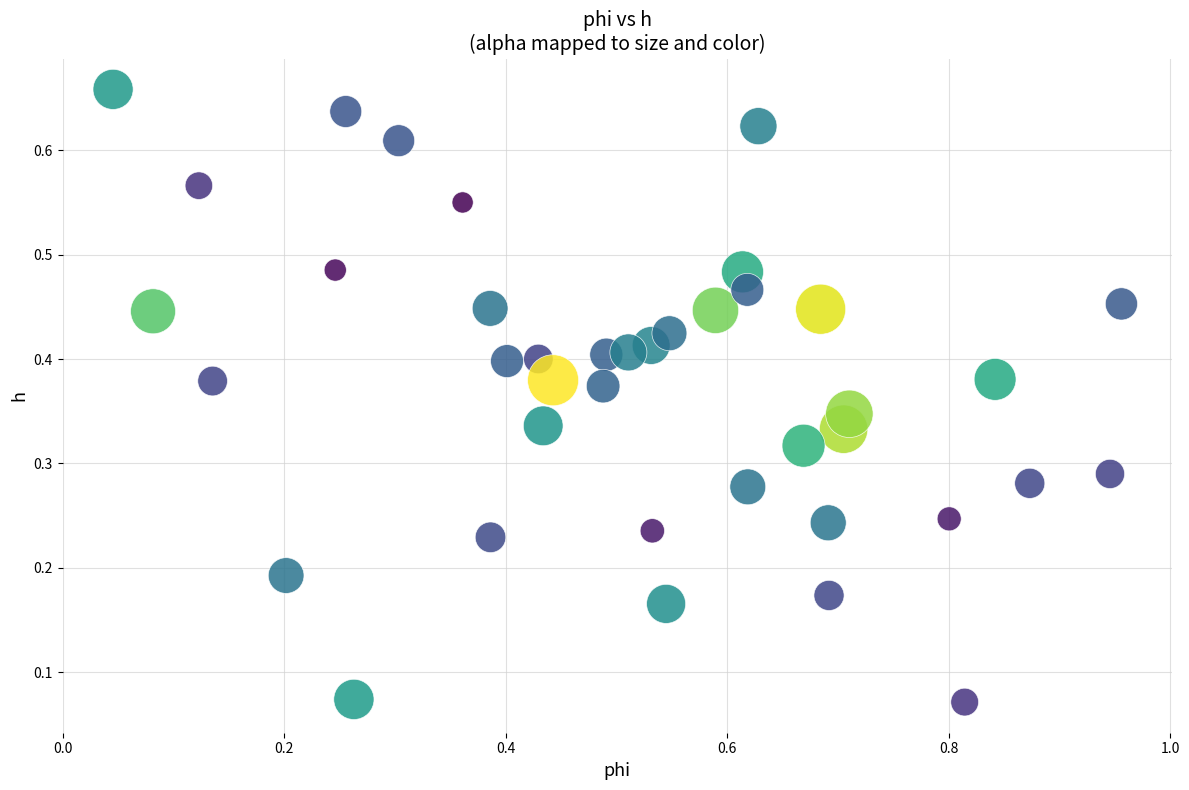

What is the range of X values (max minus min)?

0.9